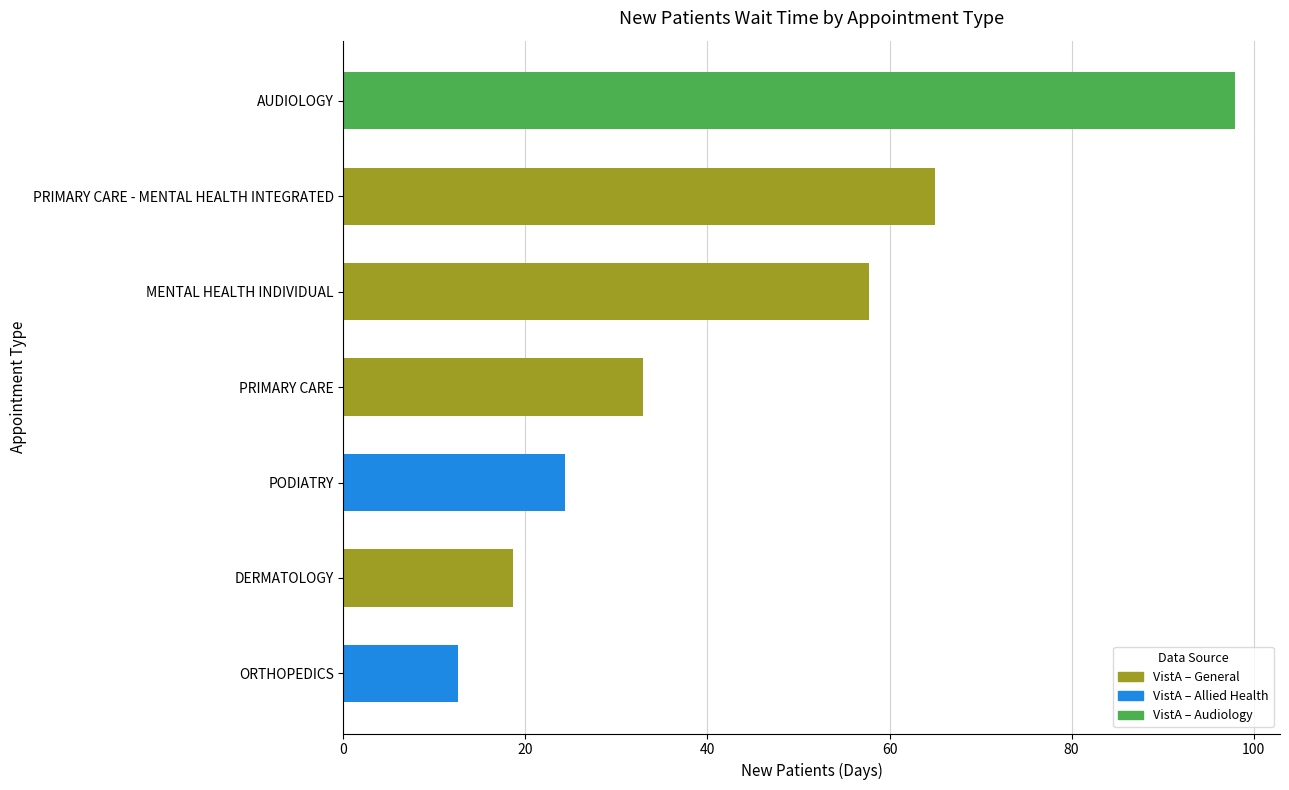

What is the smallest value displayed?

12.6